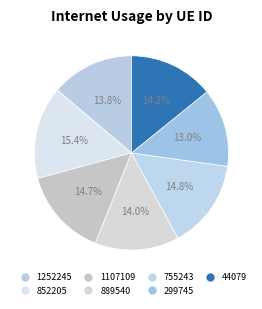

Does any single category account for the majority?

No